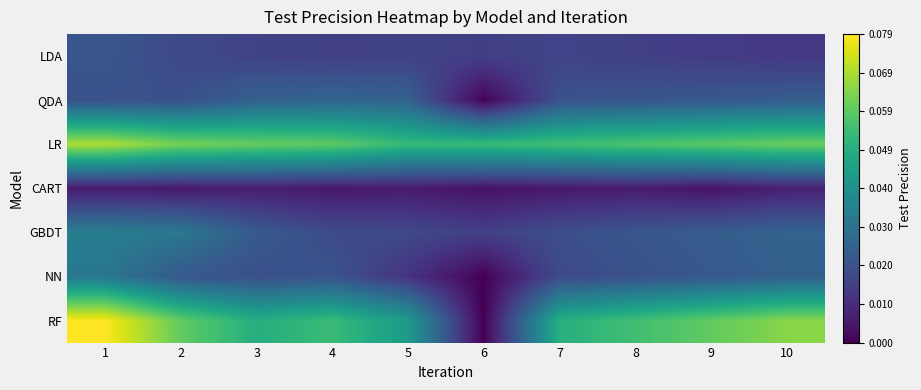

At 1, list the series in order from largest to smallest.

RF, LR, GBDT, NN, LDA, QDA, CART